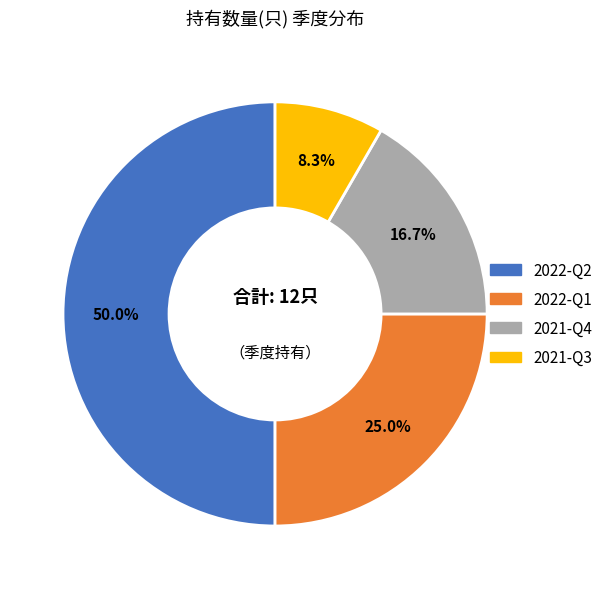

What is the total percentage of 2022-Q1 and 2021-Q4?

41.7%